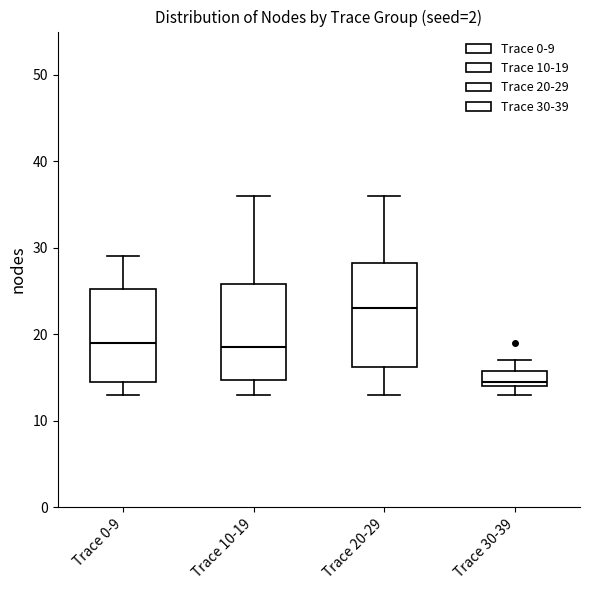

Comparing the boxes themselves (not the whiskers), which one is the tallest?

Trace 20-29